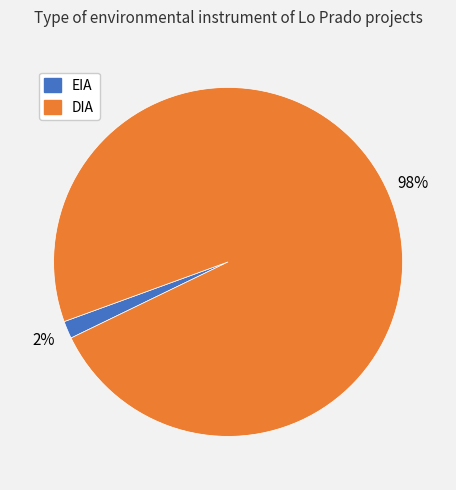

Count the number of slices in the pie.

2